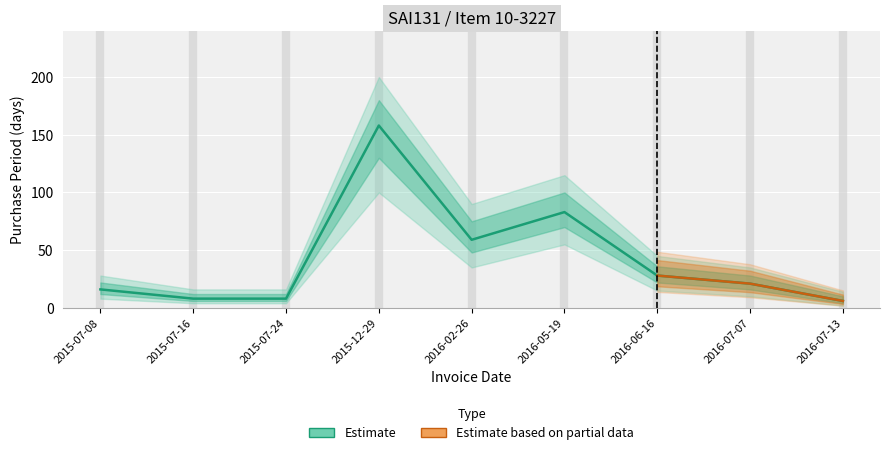

What is the average value?

43